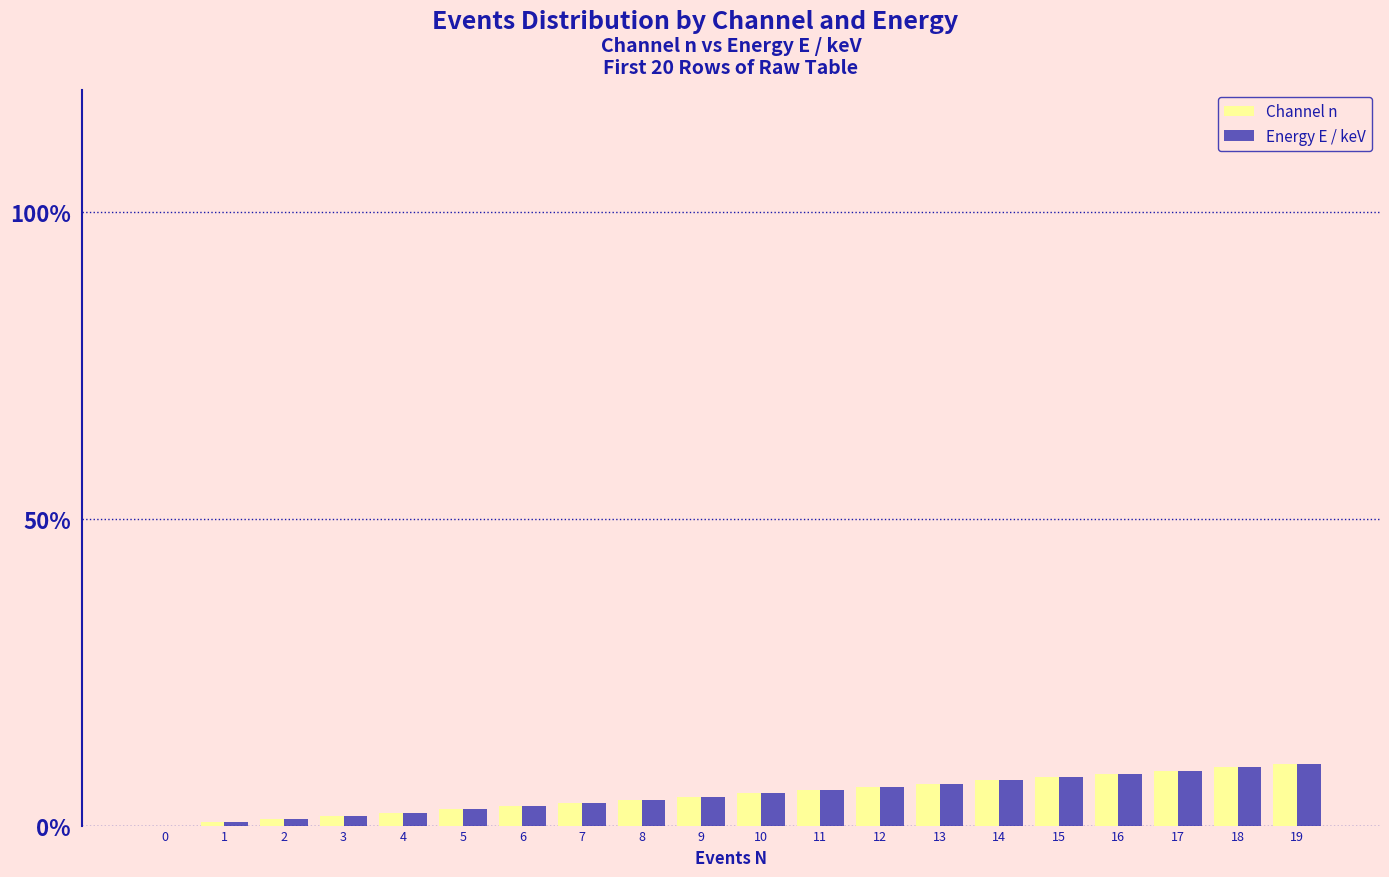

What is the total value across all series at 6?

6.3